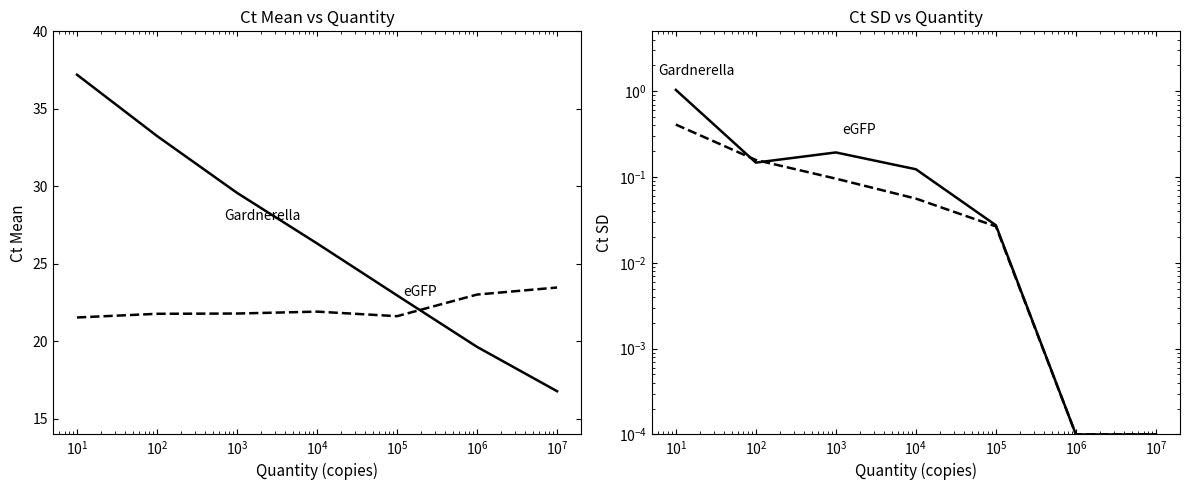

What are all the series names shown in the legend?

Gardnerella, eGFP